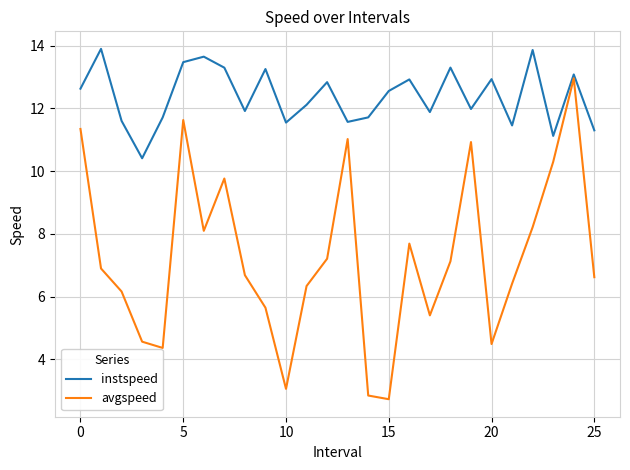

Is this an area chart (filled region under the line)?

No